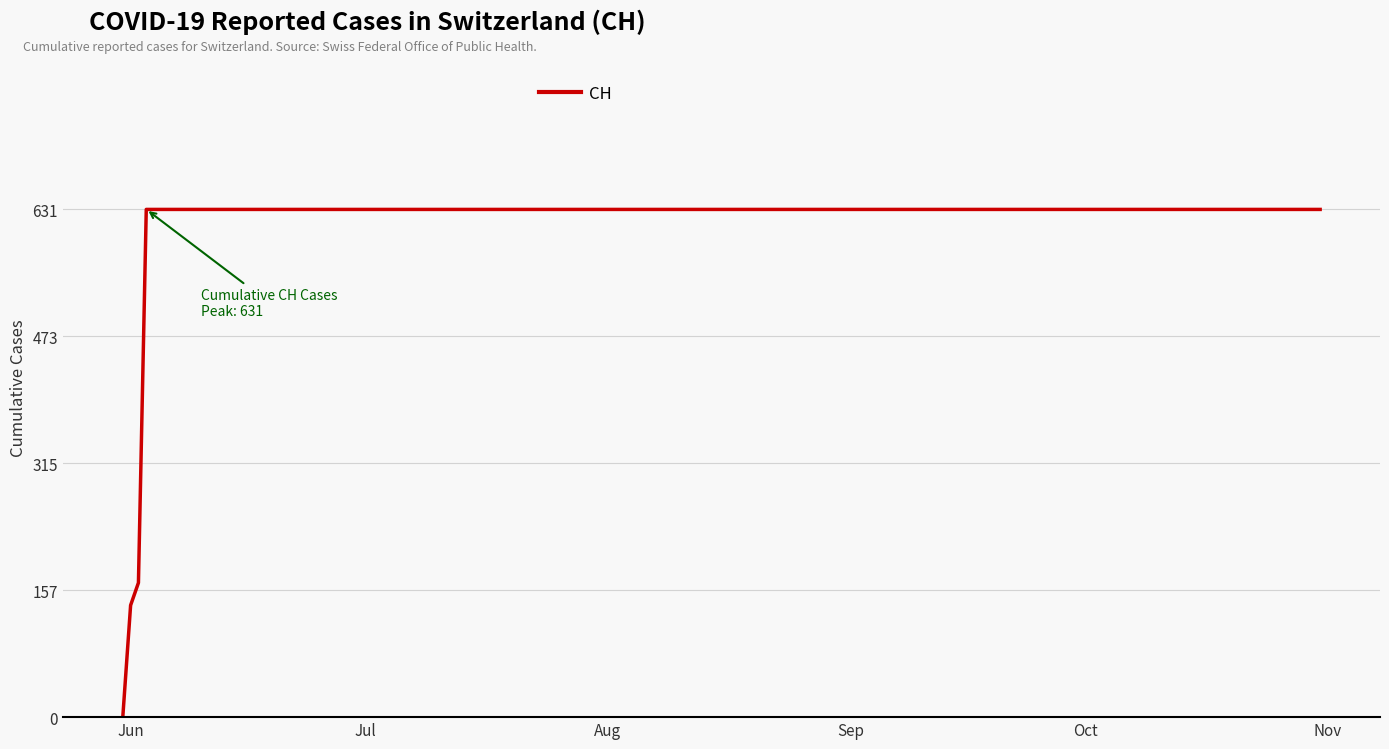

What is the greatest value displayed?

631